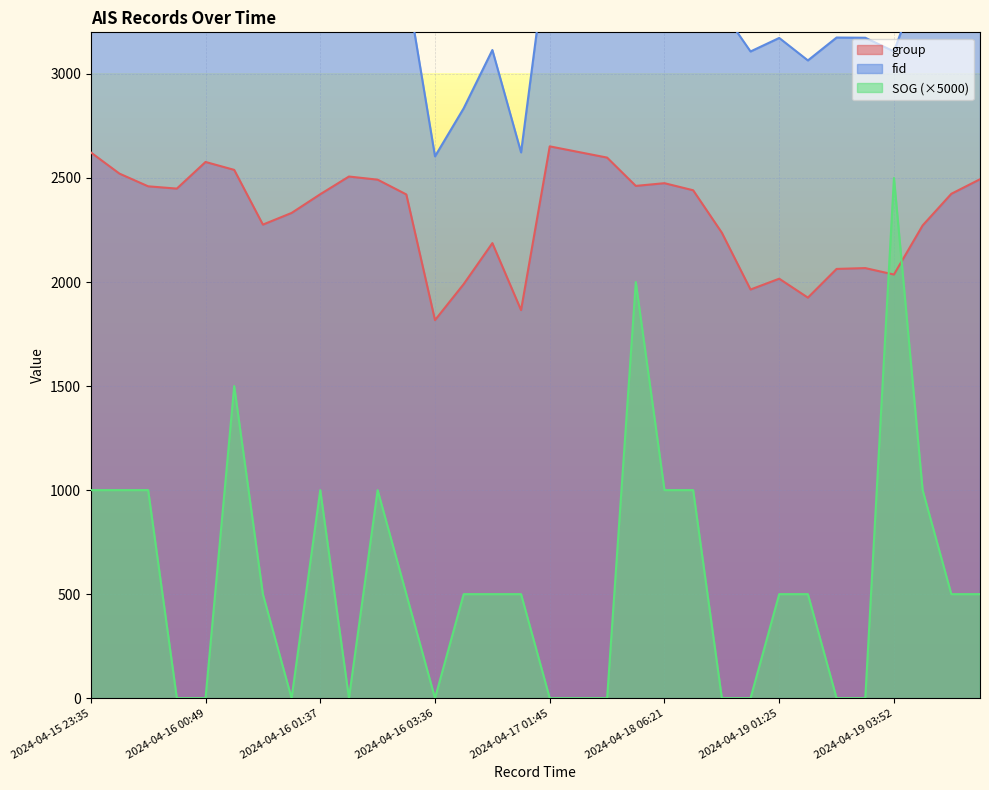

What is the total value across all series at 2024-04-16 01:25?

5629